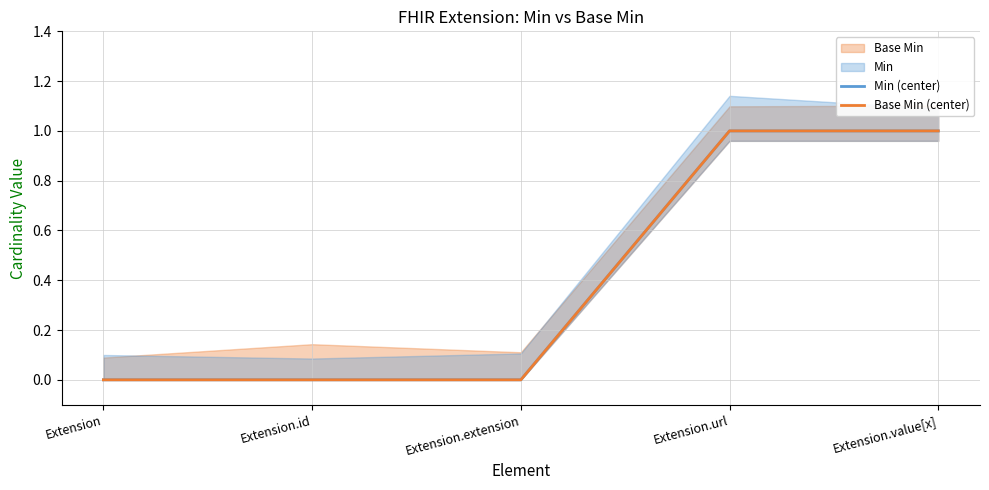

What is the highest value of the Base Min (center) series?

1